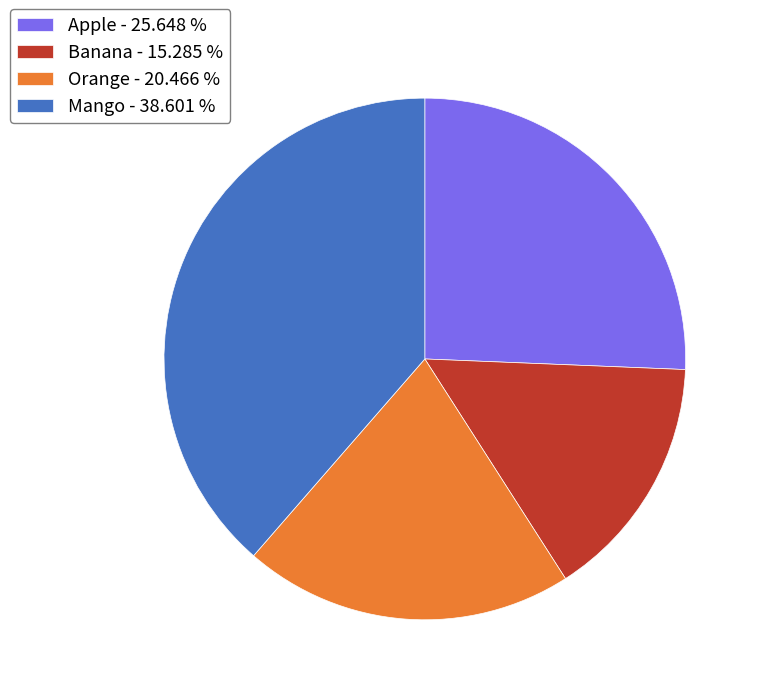

Which slice is the smallest?

Banana